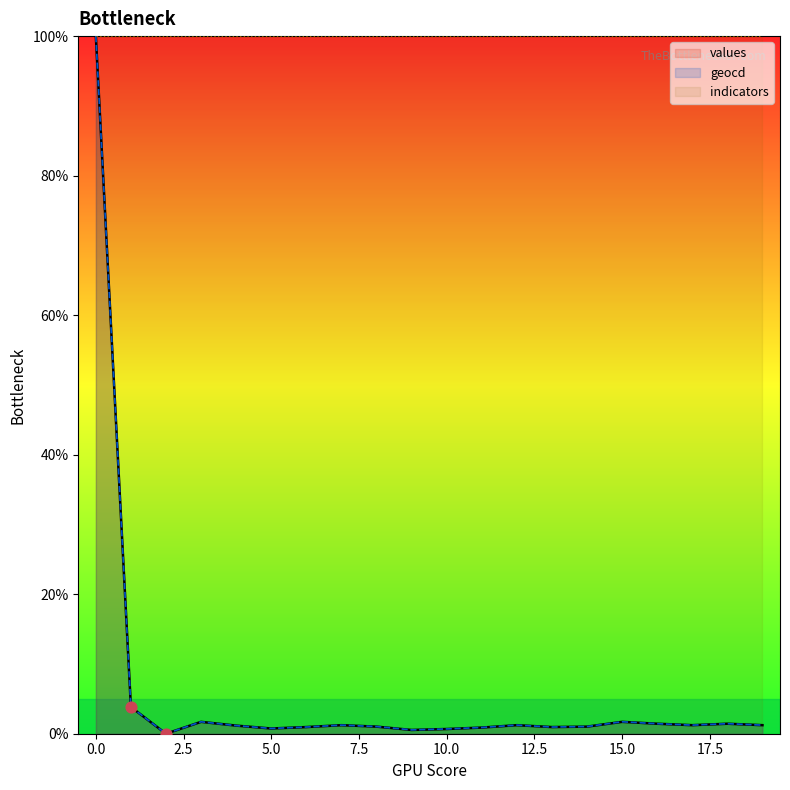

Which series reaches the minimum Y coordinate?

values